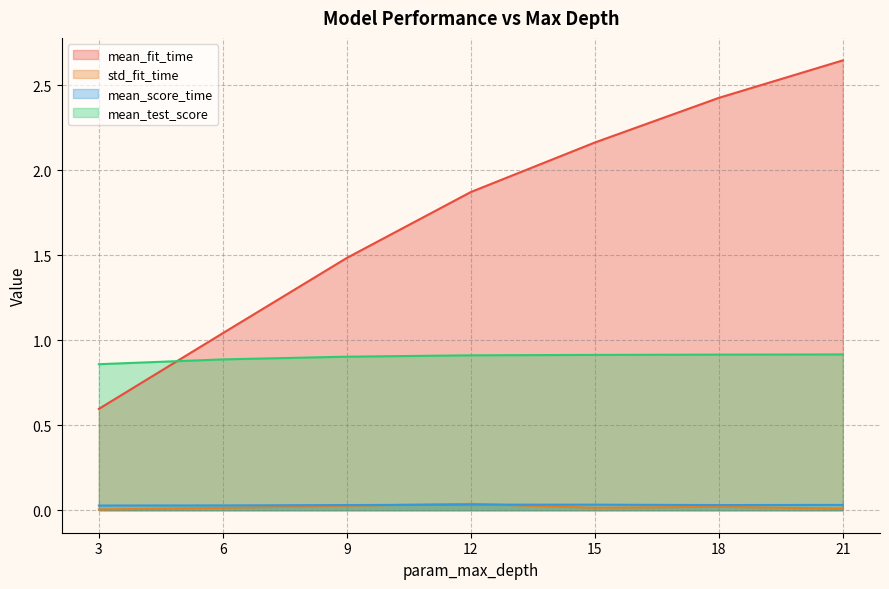

What is the value of the mean_fit_time point at the 5th from the left?

2.2